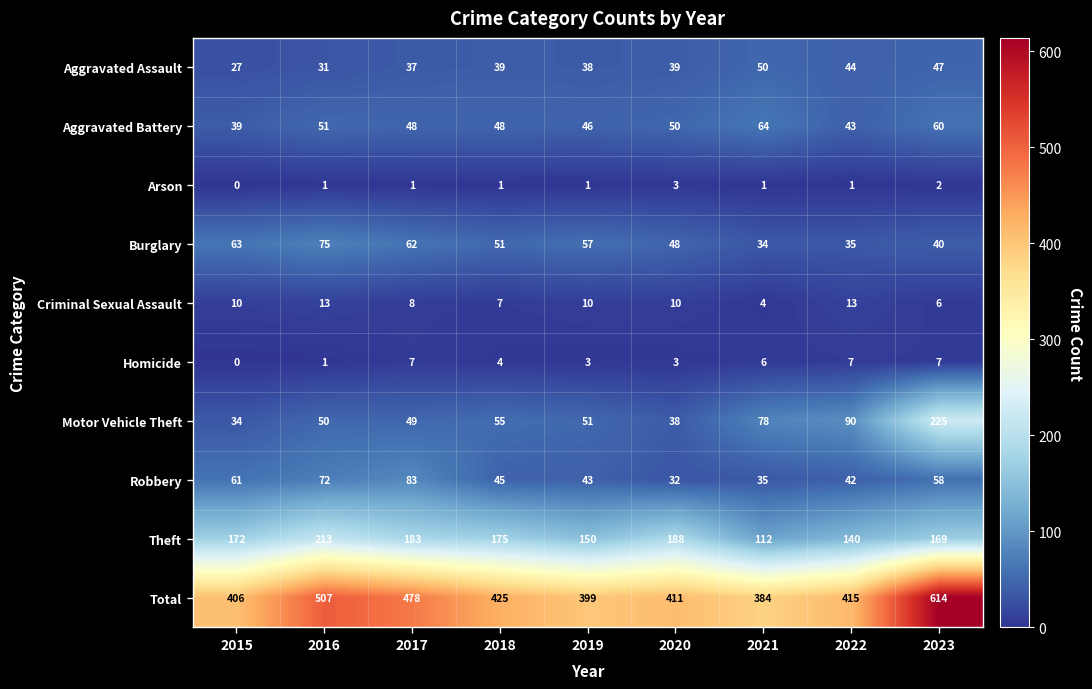

Read the Homicide value at 2023.

7